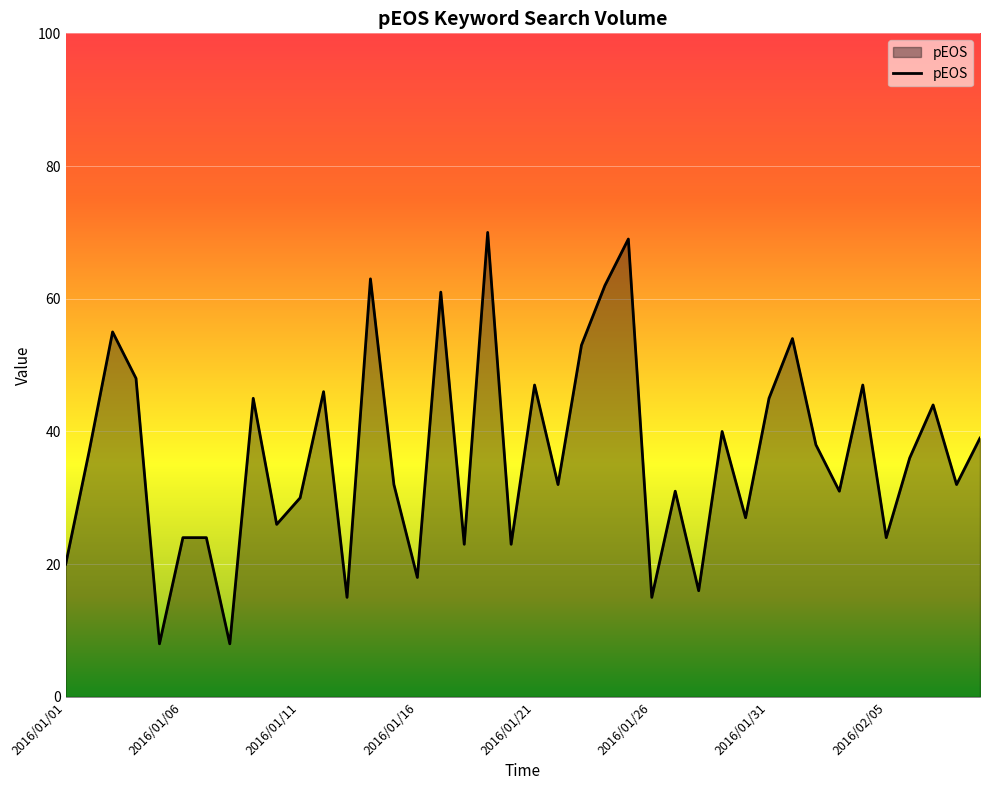

What is the greatest value displayed?

70